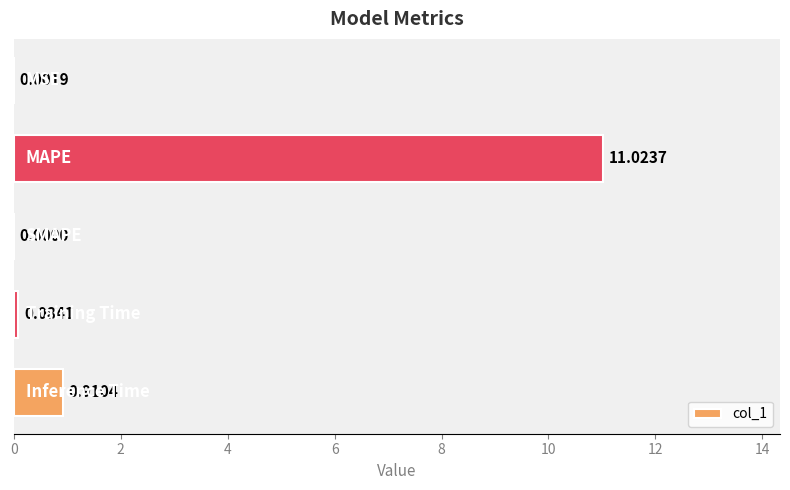

What is the sum of all values?

12.0